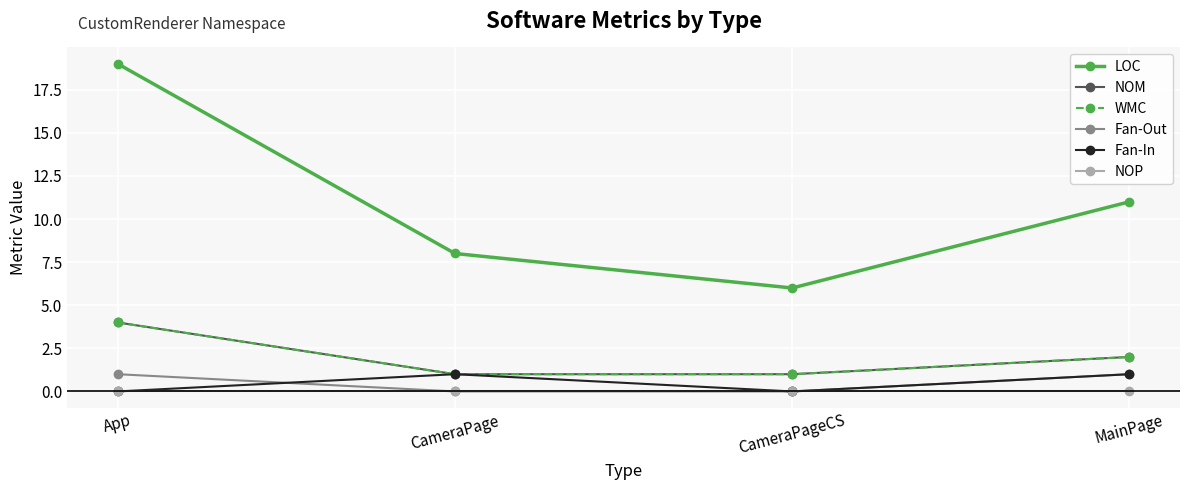

At which label is Fan-Out closest to 0?

CameraPage